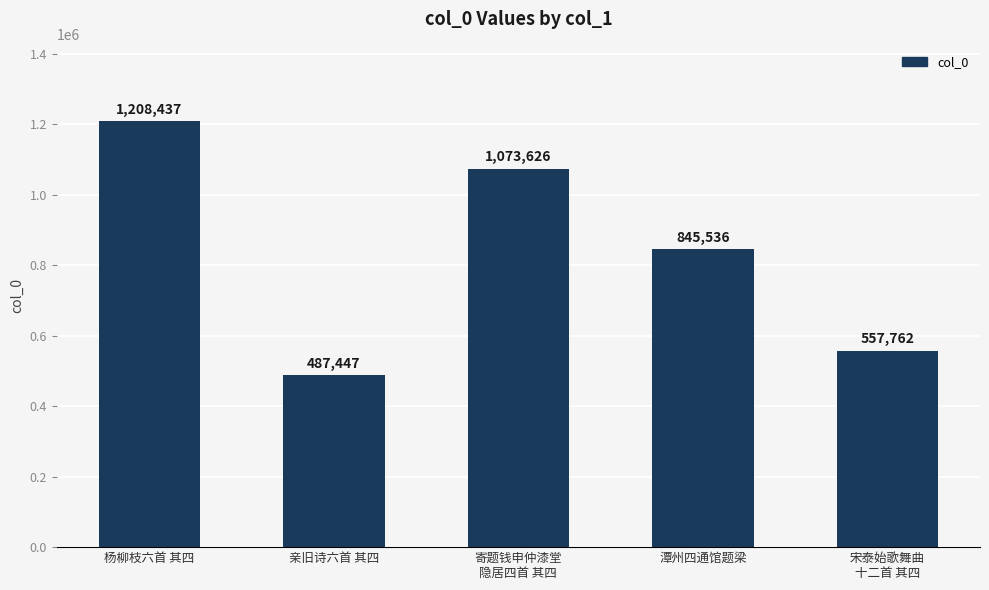

Rank the categories by value from lowest to highest.

亲旧诗六首 其四, 宋泰始歌舞曲
十二首 其四, 潭州四通馆题梁, 寄题钱申仲漆堂
隐居四首 其四, 杨柳枝六首 其四